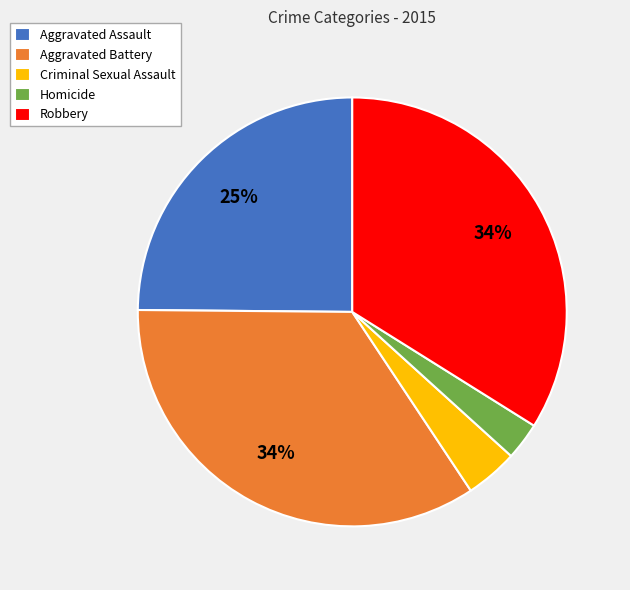

What is the smallest slice in the pie chart?

Homicide